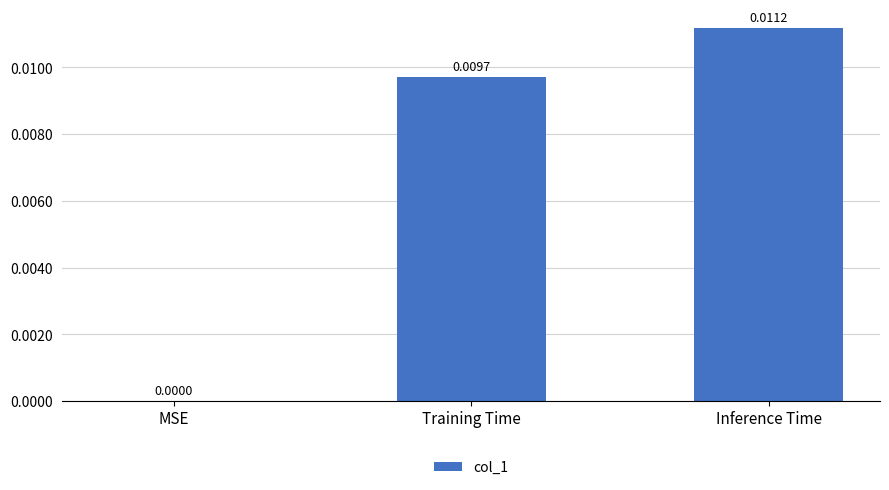

Does the chart contain stacked bars?

No